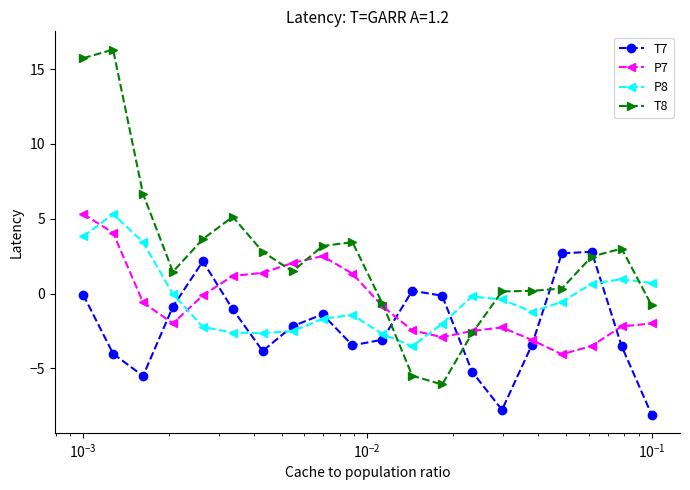

Does the chart have visible grid lines?

No